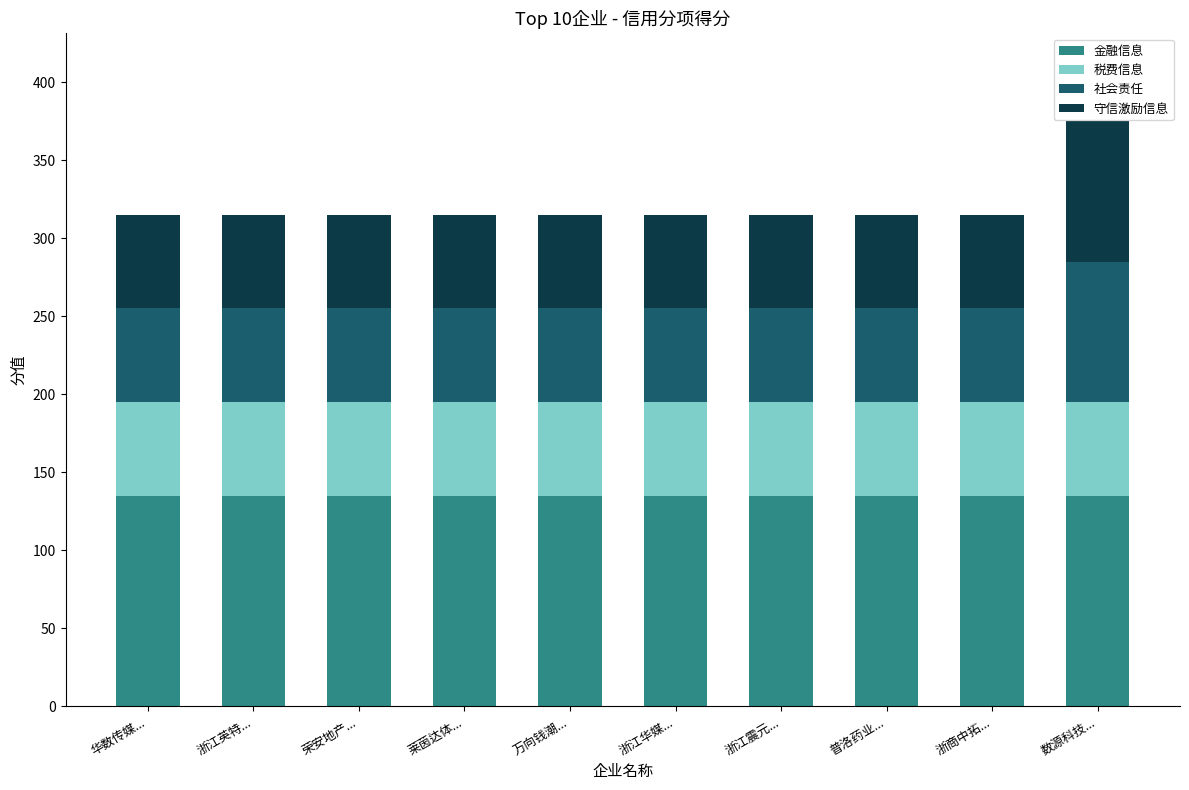

What is the lowest value of the 金融信息 series?

135